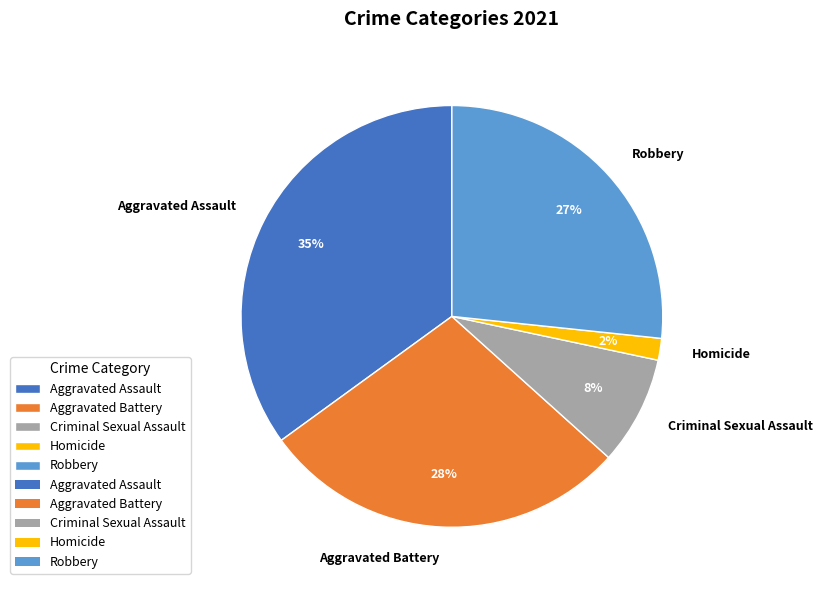

Rank the categories by value from lowest to highest.

Homicide, Criminal Sexual Assault, Robbery, Aggravated Battery, Aggravated Assault